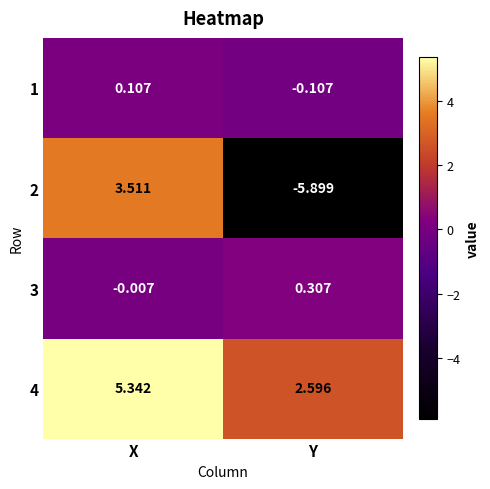

At which label does 2 first exceed 3?

X